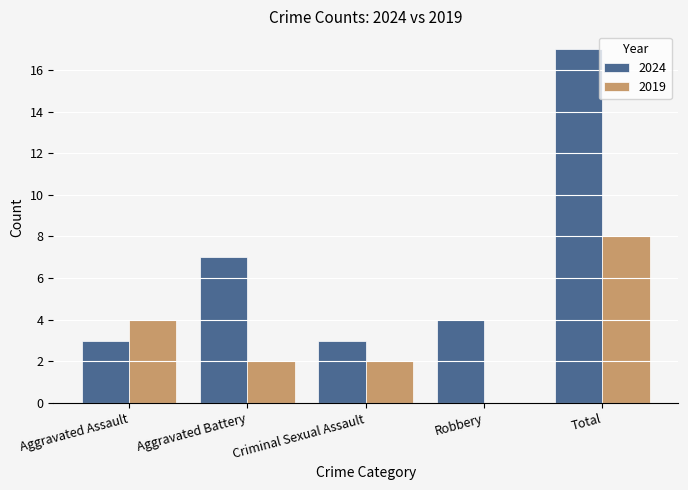

What is the approximate value of 2024 at Aggravated Battery?

7